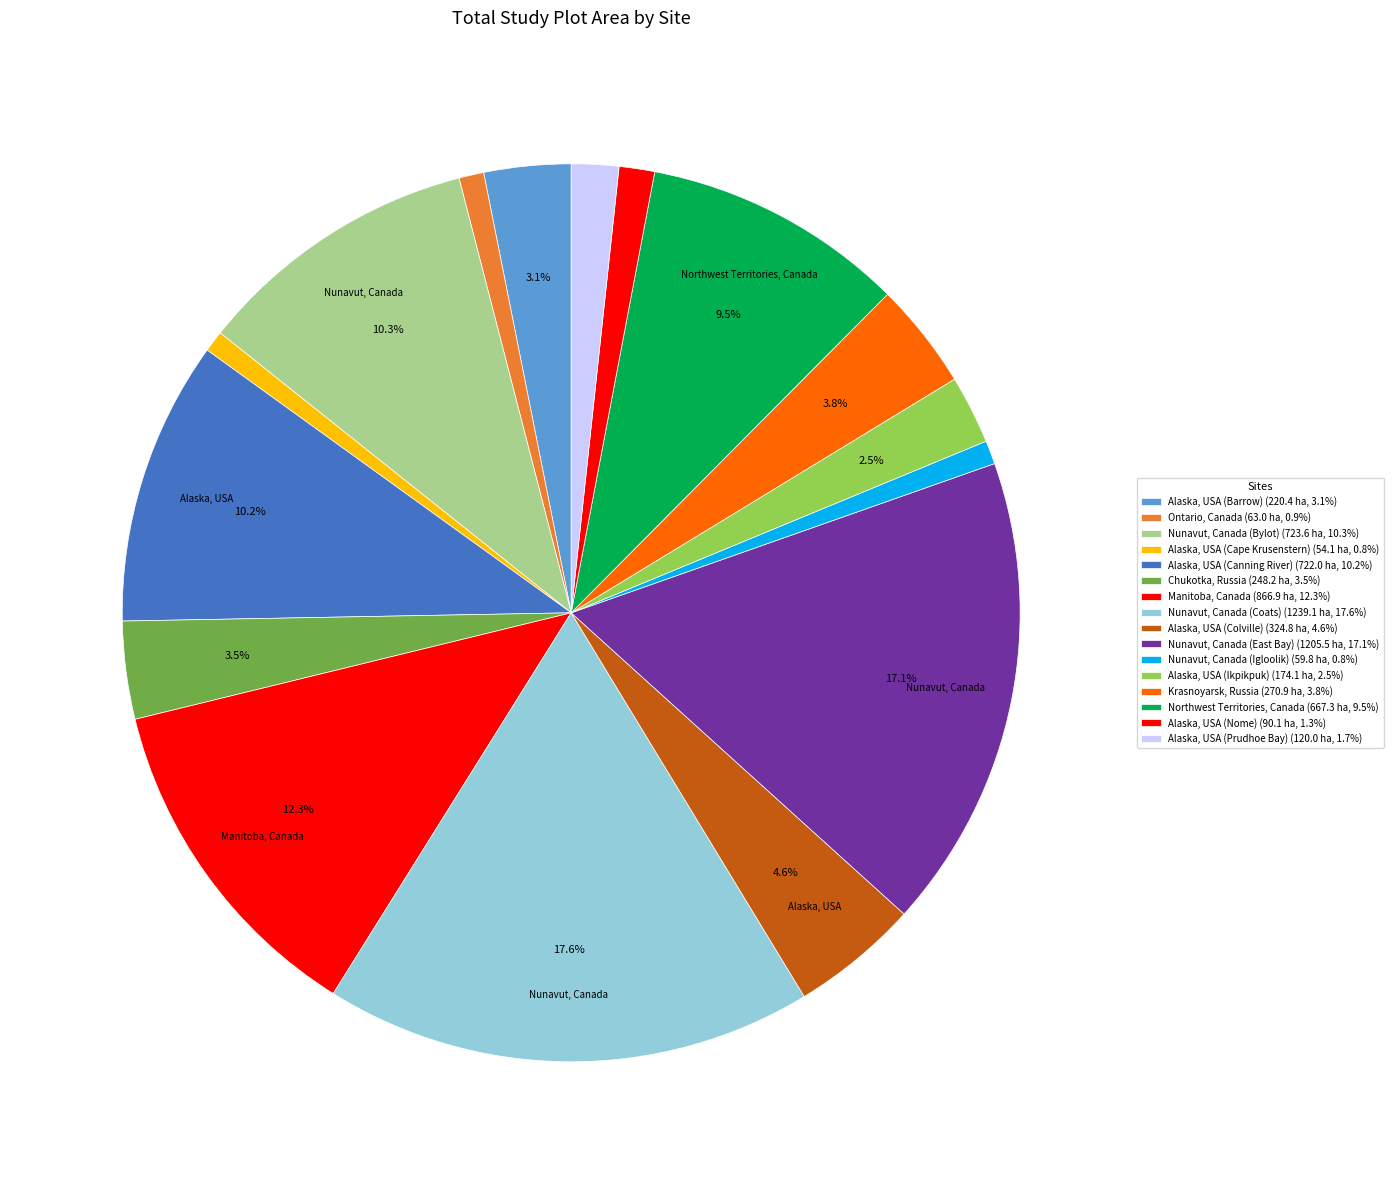

Does Nunavut, Canada (East Bay) account for over 50% of the chart?

No